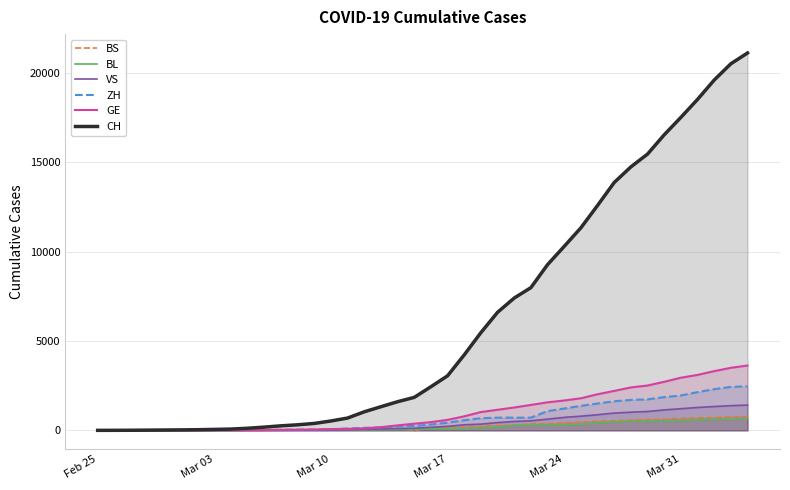

Reading left to right, extract all data points from this chart.

BS: 0	0	1	1	1	1	1	3	3	8	15	21	24	28	33	49	73	92	100	0	144	165	182	222	272	299	358	376	414	466	505	534	573	609	621	657	691	718	758	771
BL: 0	0	0	1	2	2	2	2	2	6	6	15	19	20	22	26	26	42	47	54	76	89	116	134	184	282	289	302	306	341	422	466	502	511	539	561	588	610	625	656
VS: 0	0	0	1	1	2	3	3	4	5	6	7	12	17	22	30	53	76	98	115	172	225	312	349	436	498	535	628	728	794	875	969	1018	1056	1145	1212	1282	1334	1383	1416
ZH: 1	0	2	2	6	7	11	14	16	24	30	35	41	50	63	102	141	164	219	251	327	430	569	680	712	712	712	1076	1224	1371	1503	1630	1704	1736	1862	1953	2142	2306	2434	2467
GE: 0	1	1	4	6	8	8	11	11	15	19	30	38	47	73	84	114	178	281	374	461	588	786	1026	1152	1281	1424	1571	1673	1796	2021	2209	2405	2511	2718	2948	3105	3316	3503	3630
CH: 1	2	6	13	20	27	37	54	73	118	182	254	311	388	525	690	1039	1324	1604	1847	2444	3056	4228	5473	6611	7410	7992	9279	10303	11341	12593	13879	14753	15470	16549	17524	18531	19614	20527	21131